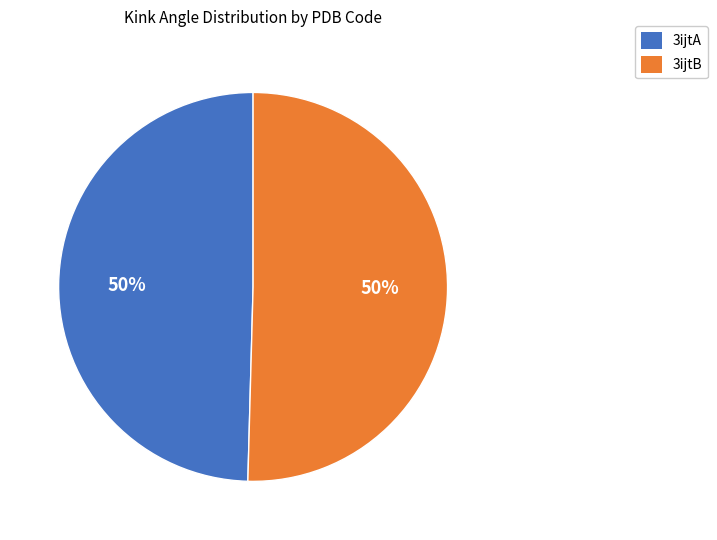

Combined, do 3ijtB and 3ijtA account for over 50%?

Yes